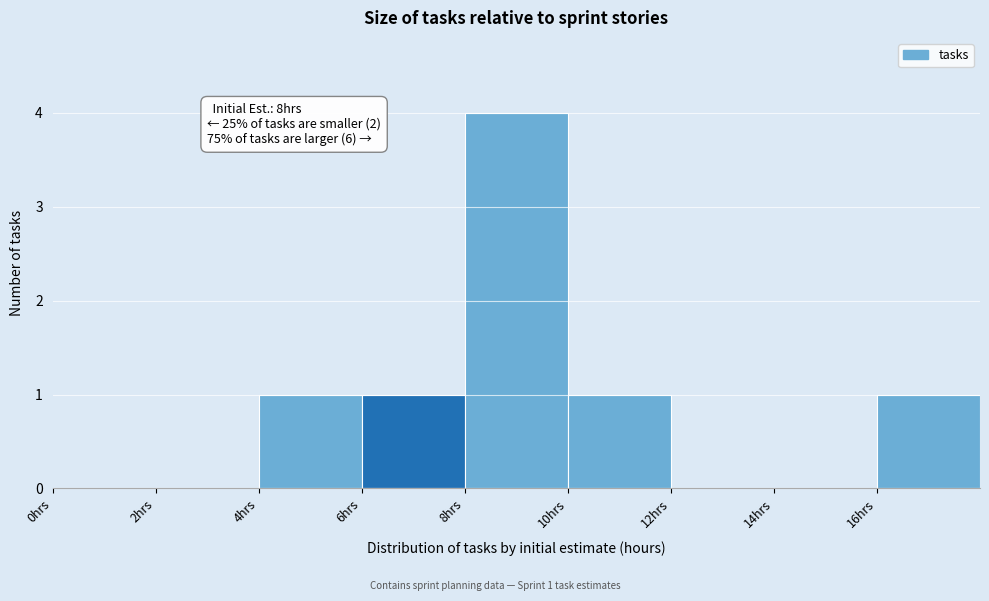

Over which range of the x-axis is the bar tallest?

8 to 10